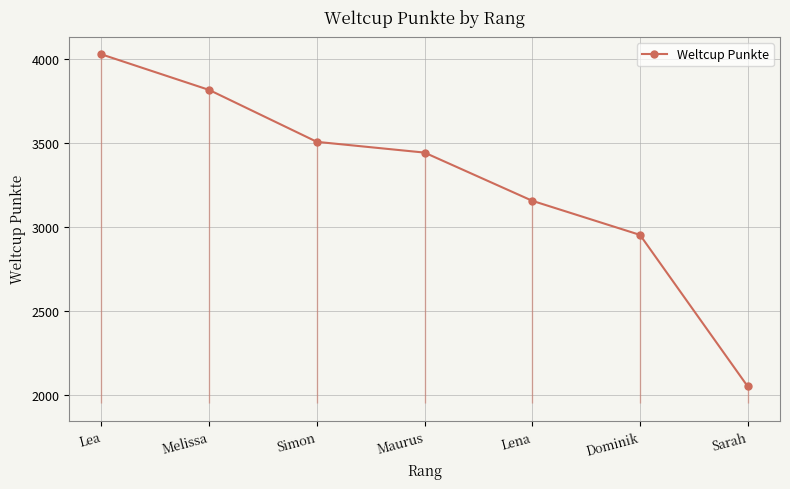

How many distinct data groups are displayed?

1